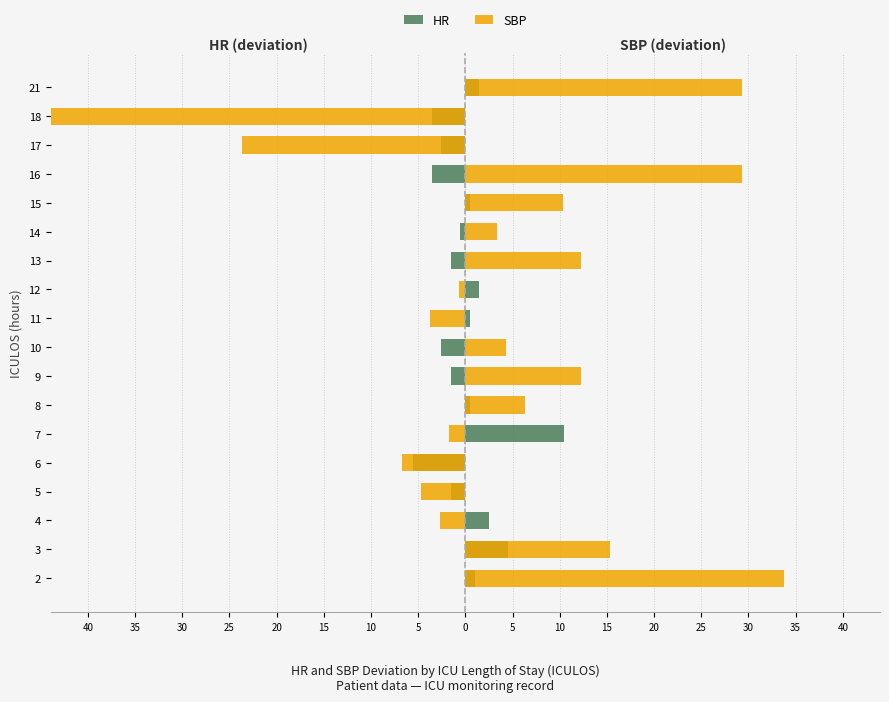

Does the chart contain stacked bars?

No